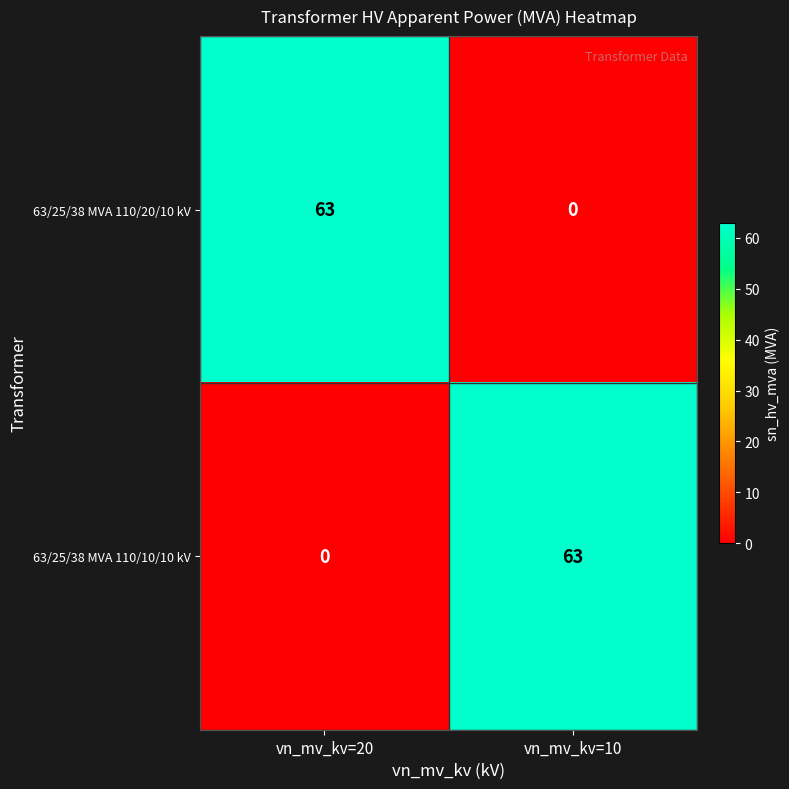

True or false: 63/25/38 MVA 110/20/10 kV has a value of 24 at vn_mv_kv=20.

False